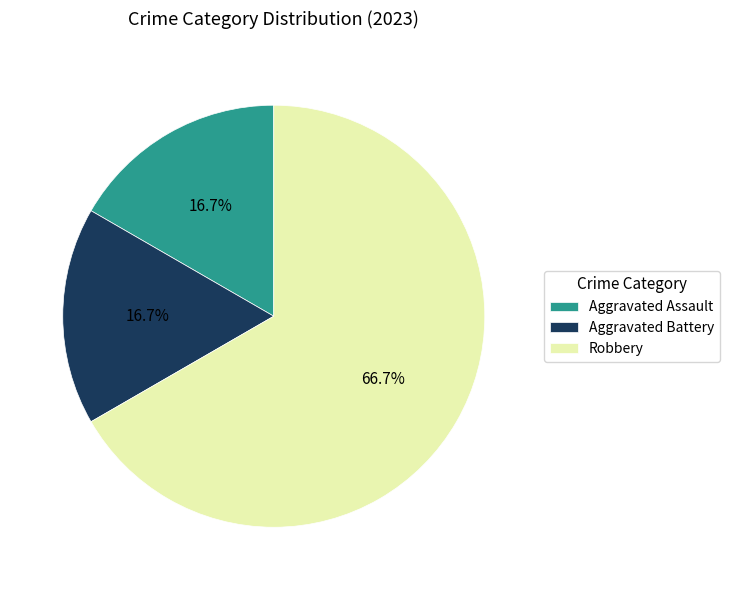

Which has a higher value, Aggravated Assault or Robbery?

Robbery